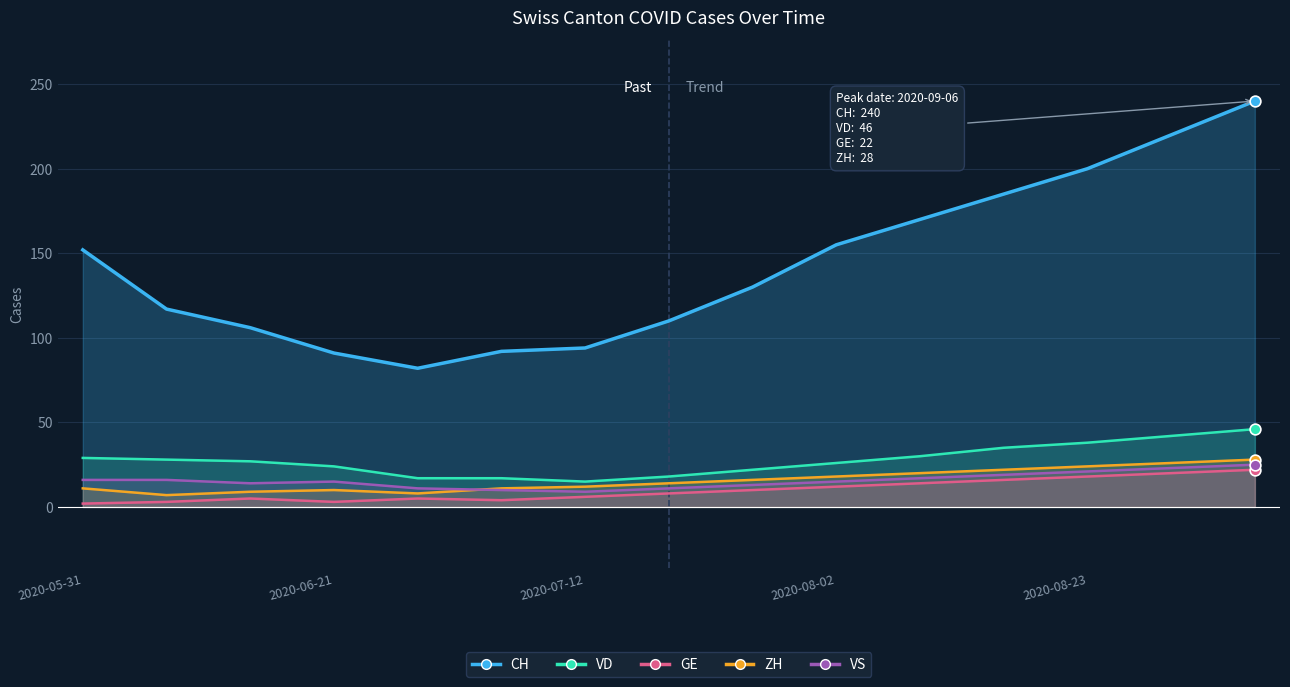

At how many categories does at least one series exceed 195?

3